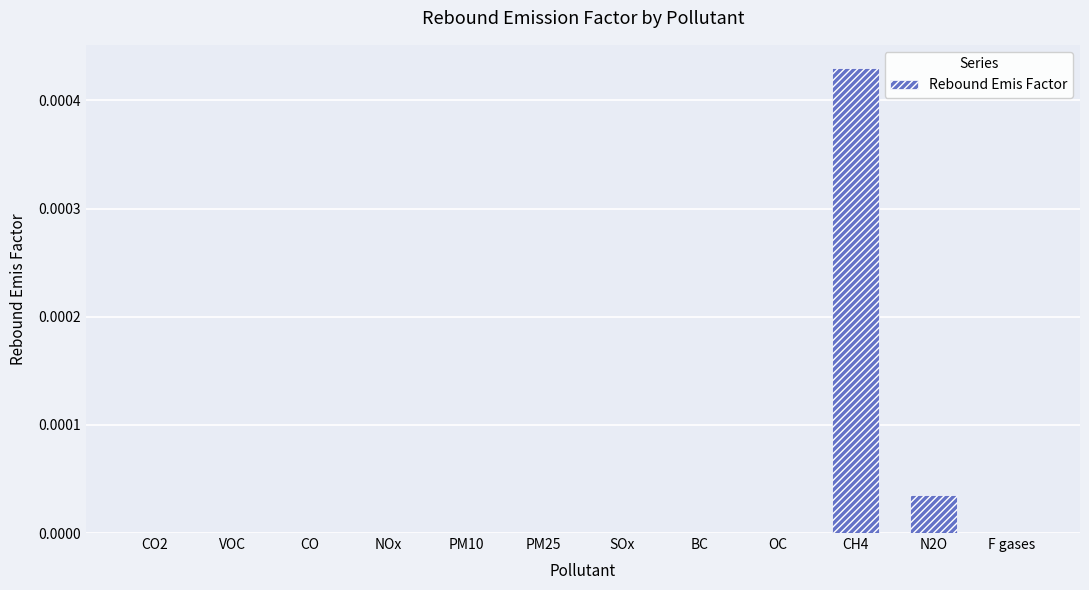

Is it true that the value at VOC is 0.0?

True